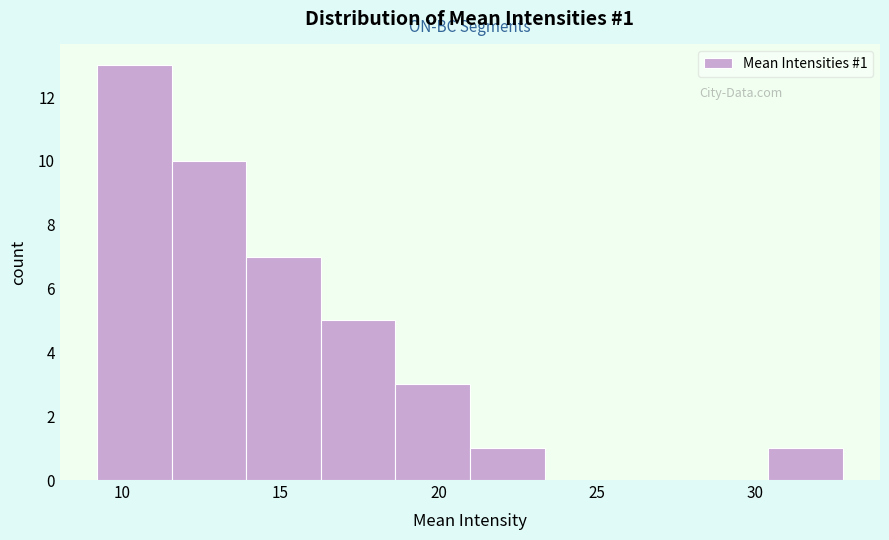

Over which range of the x-axis is the bar tallest?

9.0 to 11.5